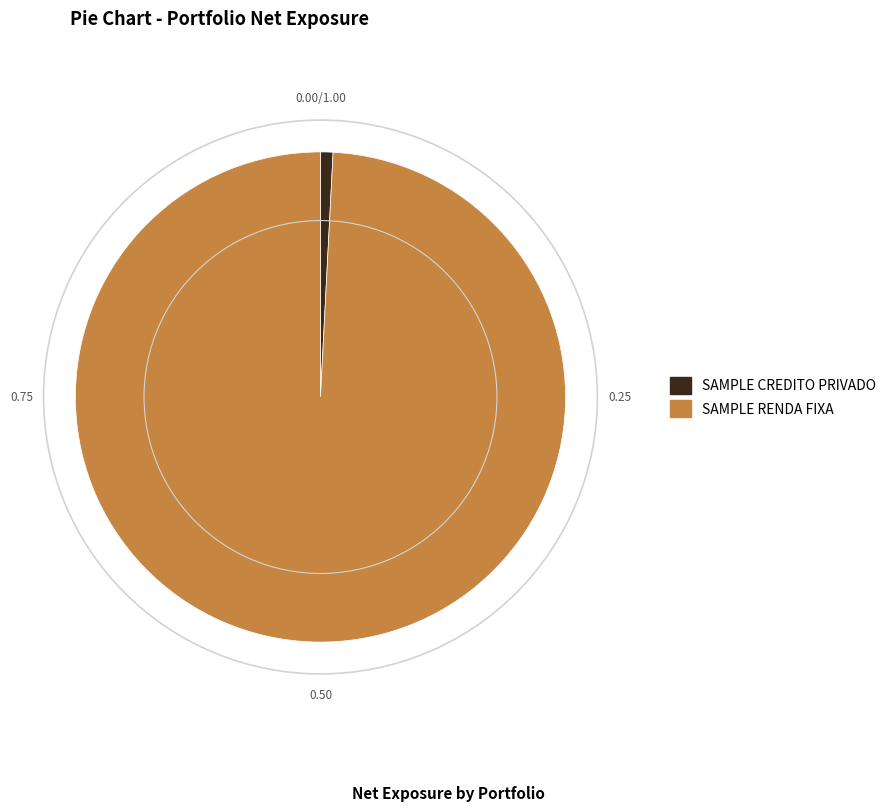

Is the sum of SAMPLE CREDITO PRIVADO and SAMPLE RENDA FIXA greater than half?

Yes